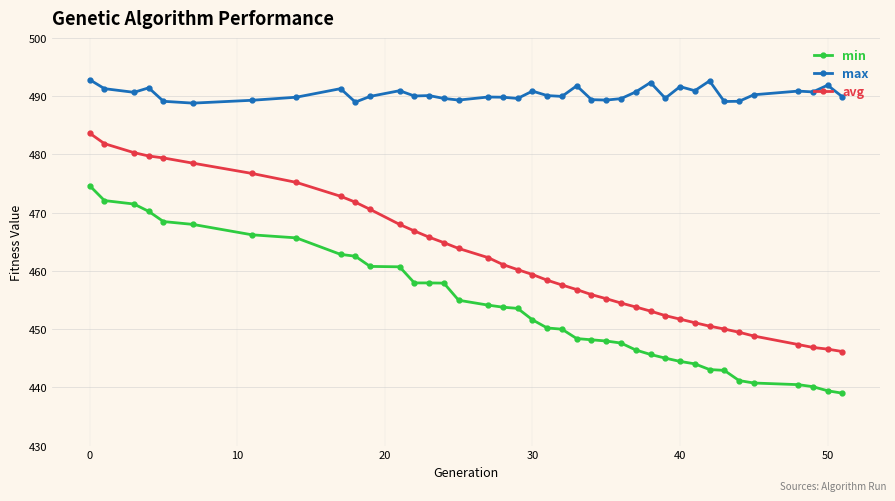

Which series has the largest range (max minus min)?

avg